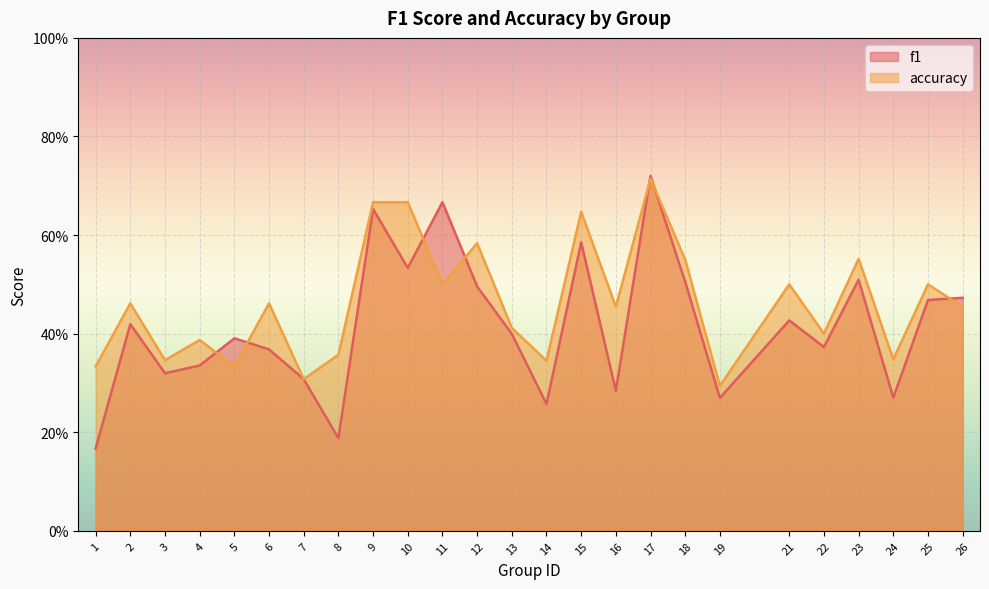

Reading left to right, list all the values displayed in this chart.

f1: 0.2	0.4	0.3	0.3	0.4	0.4	0.3	0.2	0.7	0.5	0.7	0.5	0.4	0.3	0.6	0.3	0.7	0.5	0.3	0.4	0.4	0.5	0.3	0.5	0.5
accuracy: 0.3	0.5	0.3	0.4	0.3	0.5	0.3	0.4	0.7	0.7	0.5	0.6	0.4	0.3	0.6	0.5	0.7	0.6	0.3	0.5	0.4	0.6	0.3	0.5	0.5